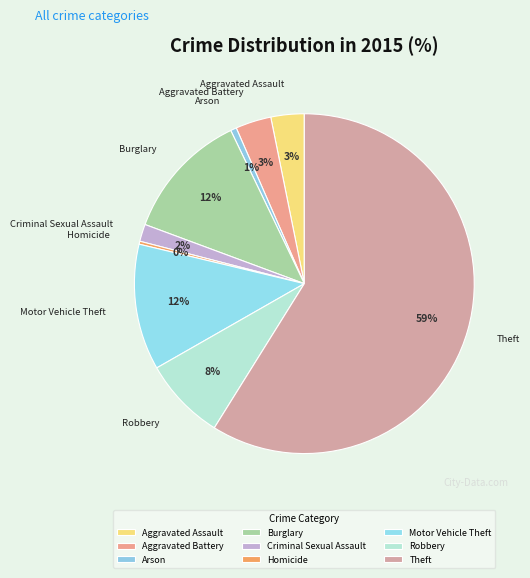

Which has a higher value, Aggravated Battery or Arson?

Aggravated Battery